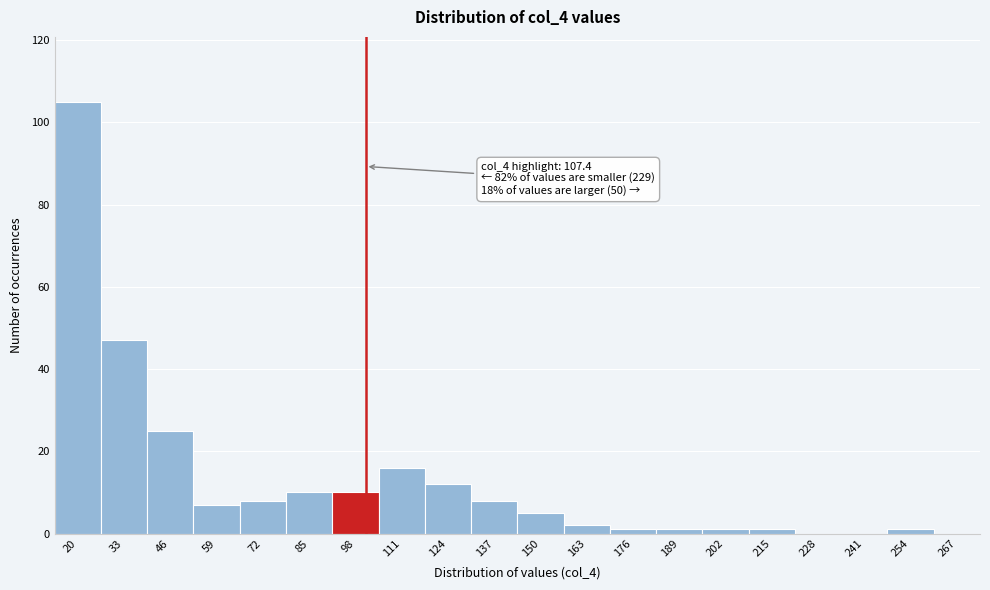

Reading left to right, extract all data points from this chart.

20=105	33=47	46=25	59=7	72=8	85=10	98=10	111=16	124=12	137=8	150=5	163=2	176=1	189=1	202=1	215=1	228=0	241=0	254=1	267=0